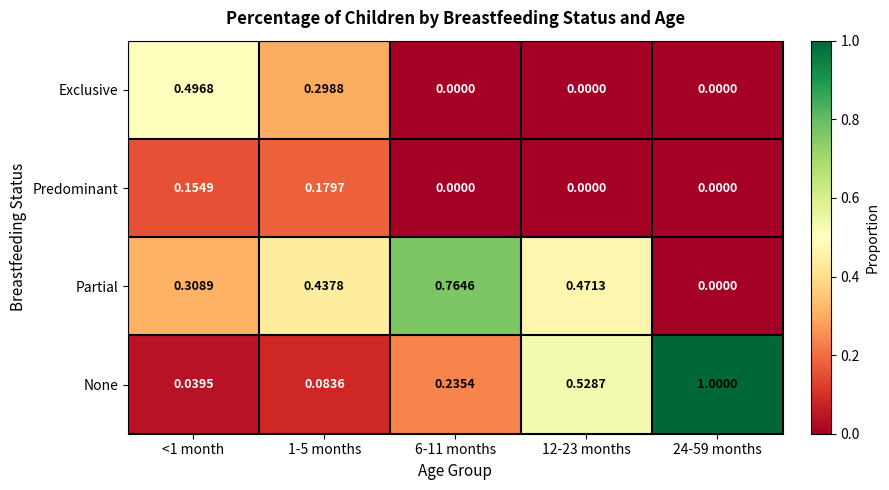

Which series has the largest range (max minus min)?

None